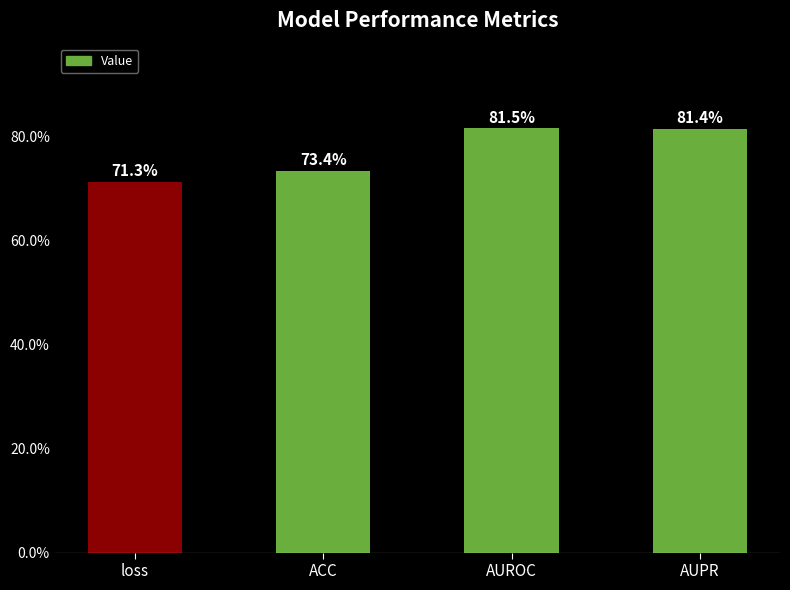

The chart shows a value of 0.8 at AUROC. True or false?

True